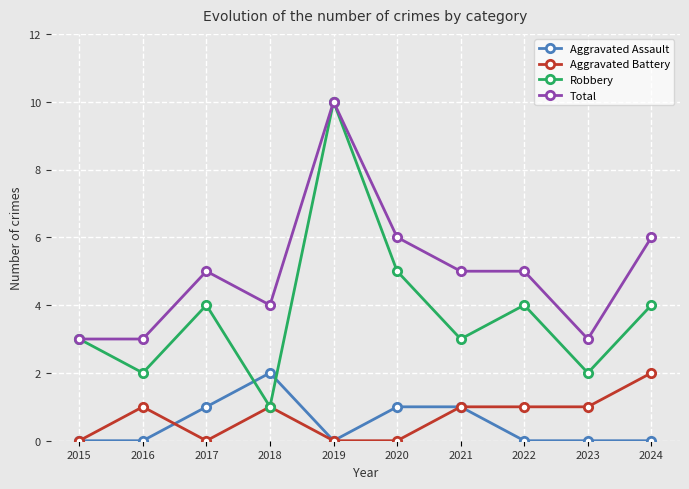

How many Total values are between 3 and 6?

9